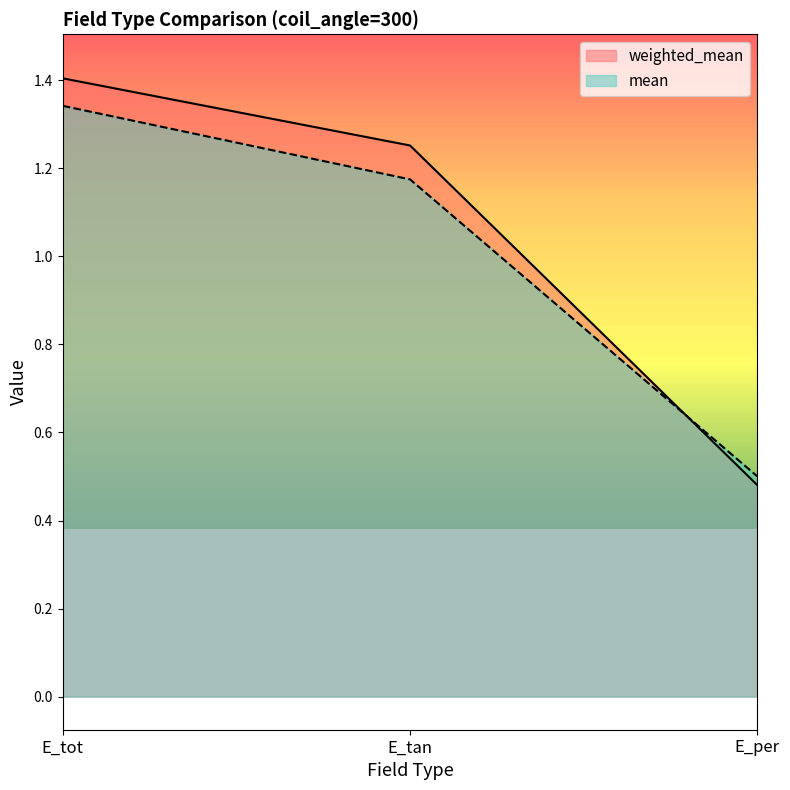

What is the maximum value shown in the chart?

1.4